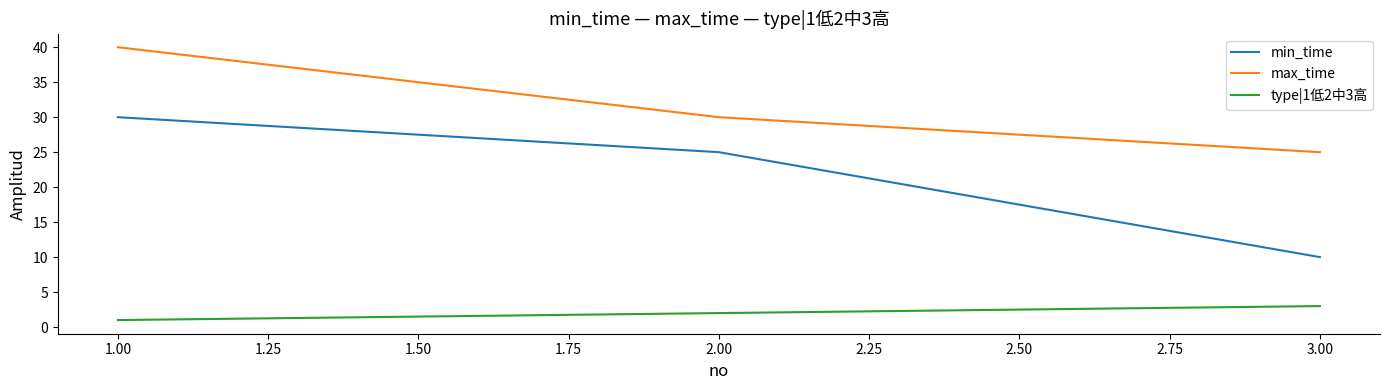

List the series in order of their overall mean, highest first.

max_time, min_time, type|1低2中3高